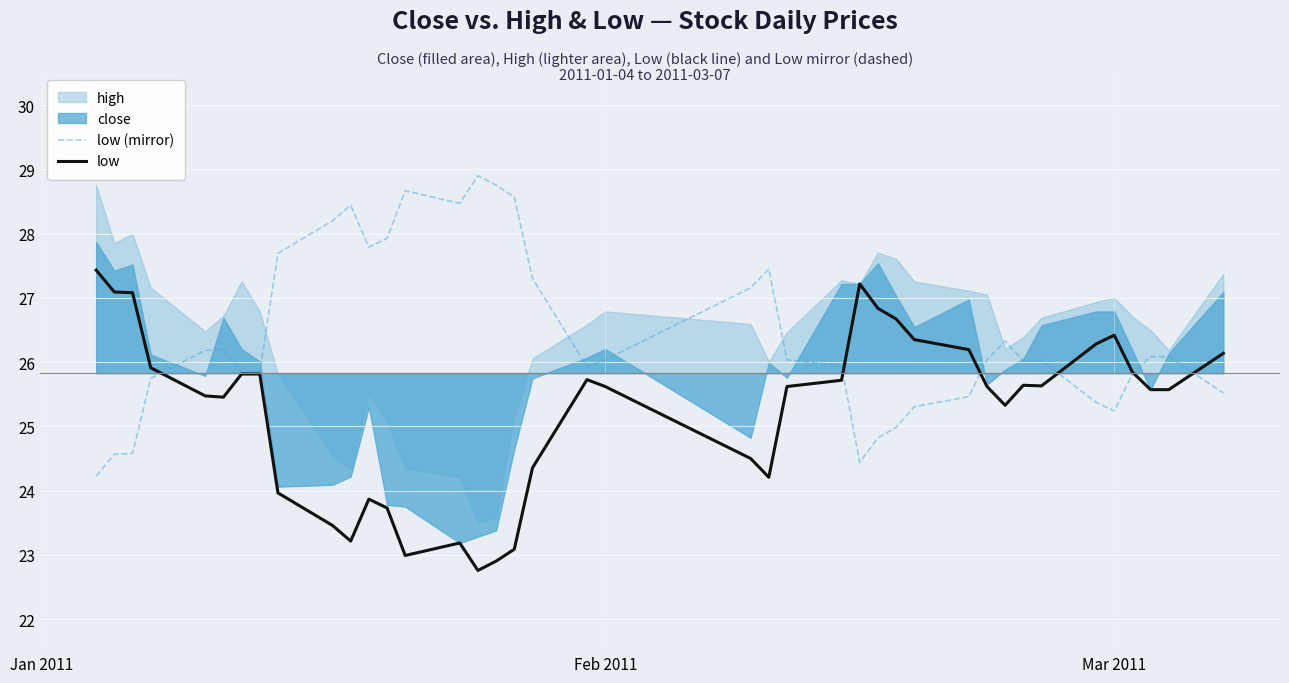

What is the maximum value for low (mirror)?

28.9